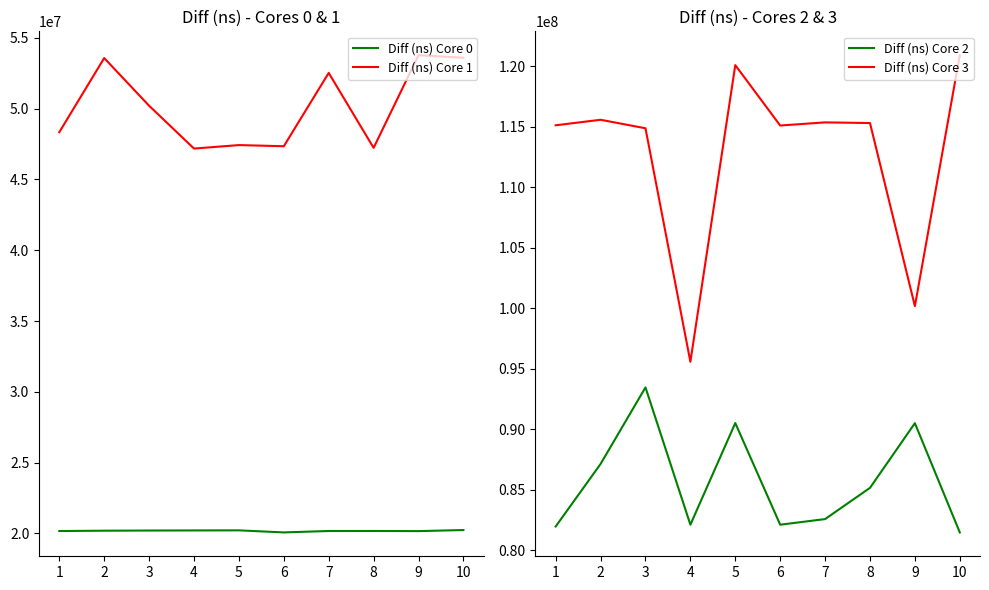

What is the sum of all Diff (ns) Core 2 values?

857184929